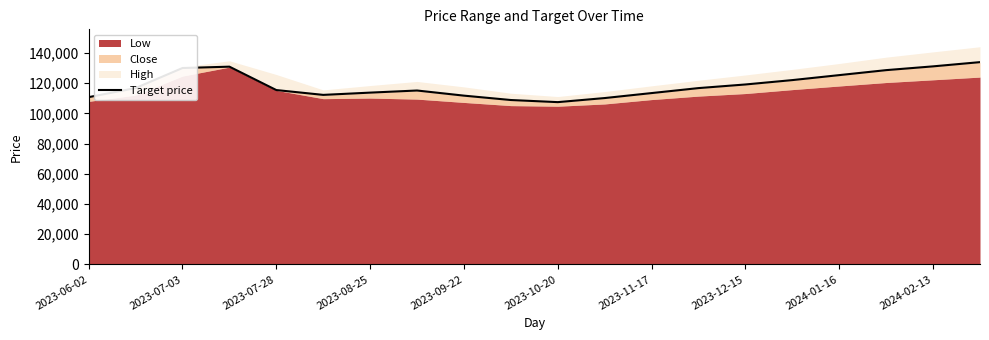

Approximately how many times larger is the value at 15 compared to 2023-06-02?

1.1